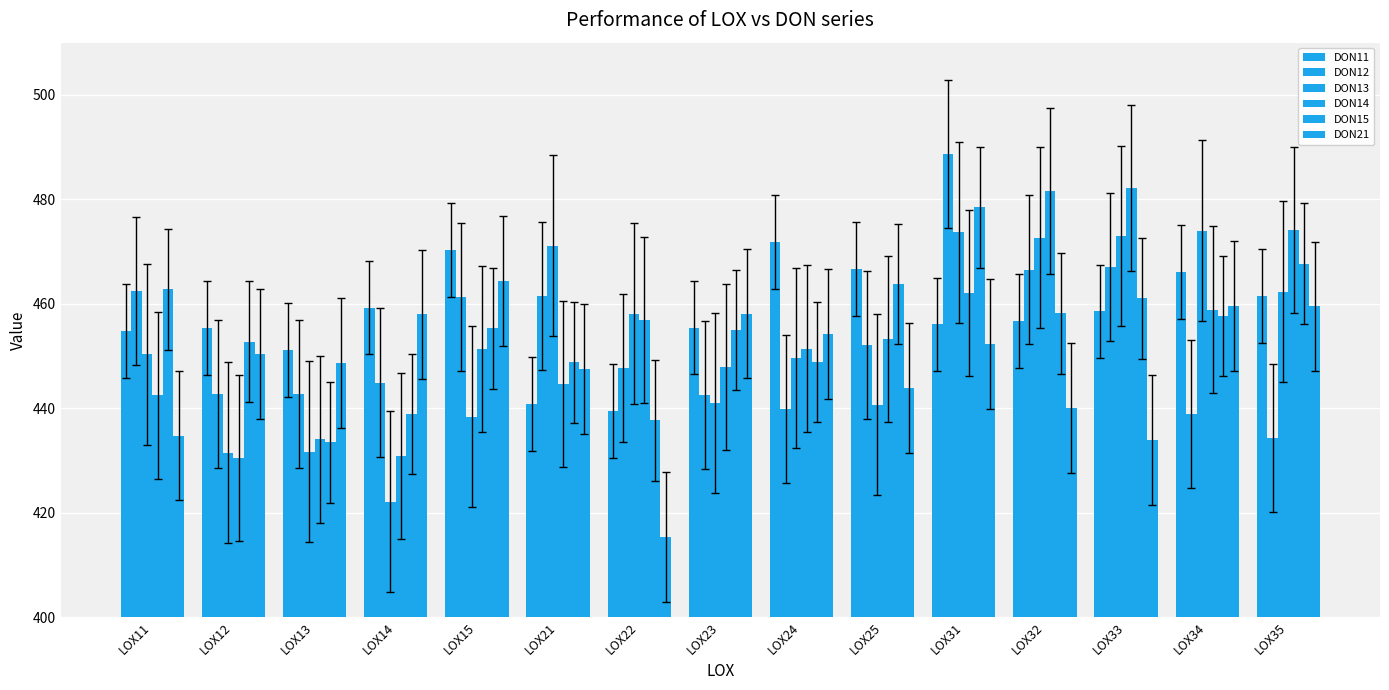

How many groups of bars are there?

15